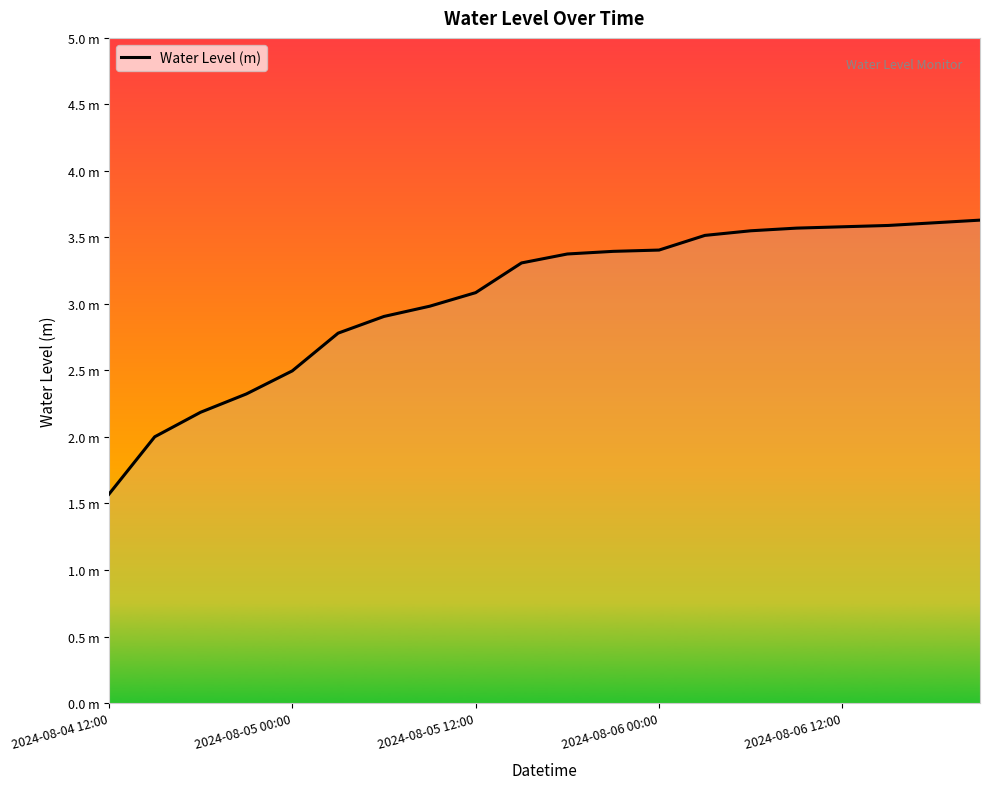

Reading left to right, transcribe all the data shown in this chart.

1.6	2.0	2.2	2.3	2.5	2.8	2.9	3.0	3.1	3.3	3.4	3.4	3.4	3.5	3.5	3.6	3.6	3.6	3.6	3.6